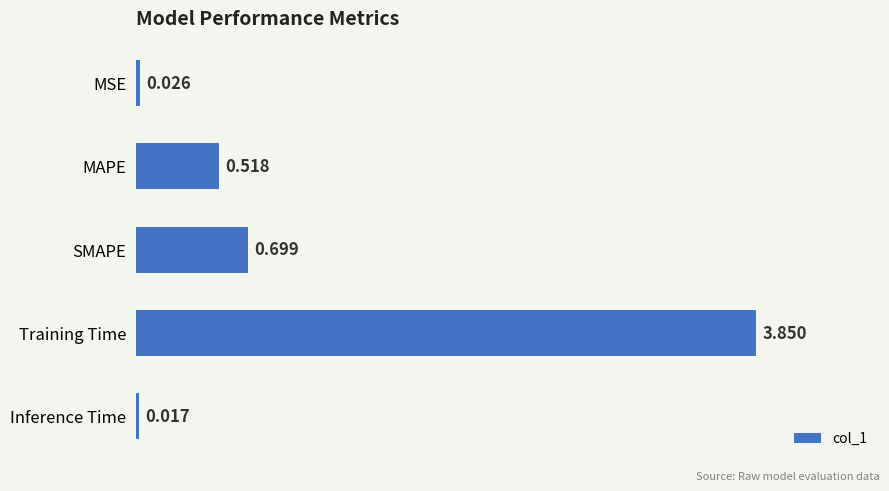

Which label corresponds to the largest value in the chart?

Training Time